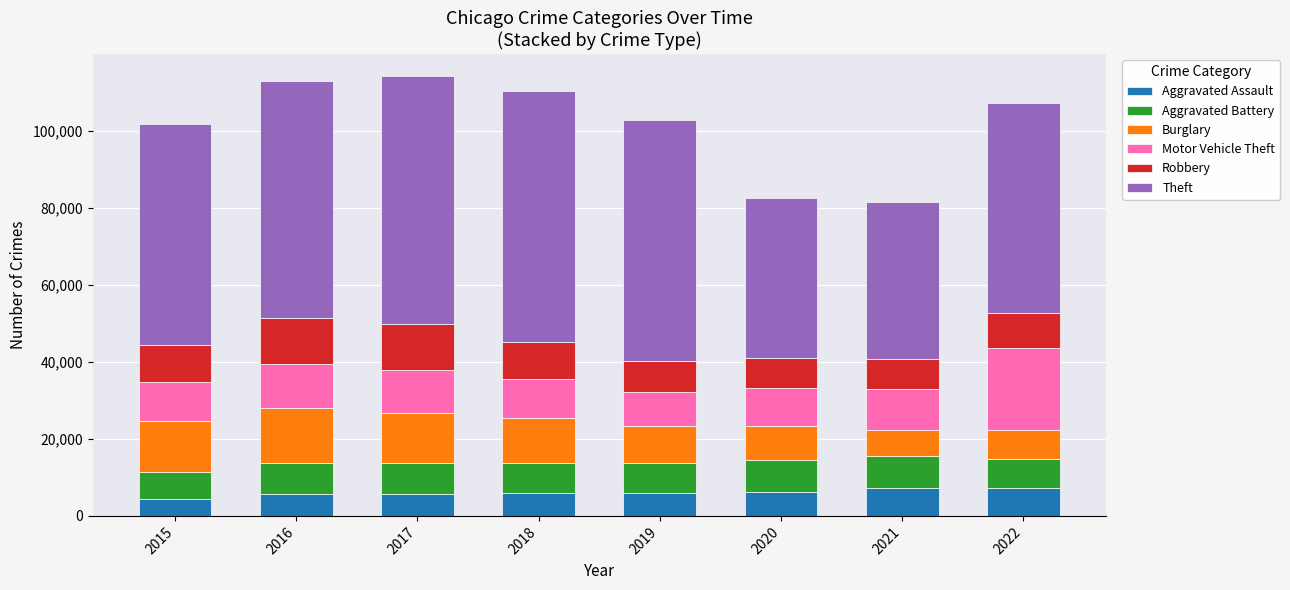

Is it true that Aggravated Assault equals 4480 at 2015?

True